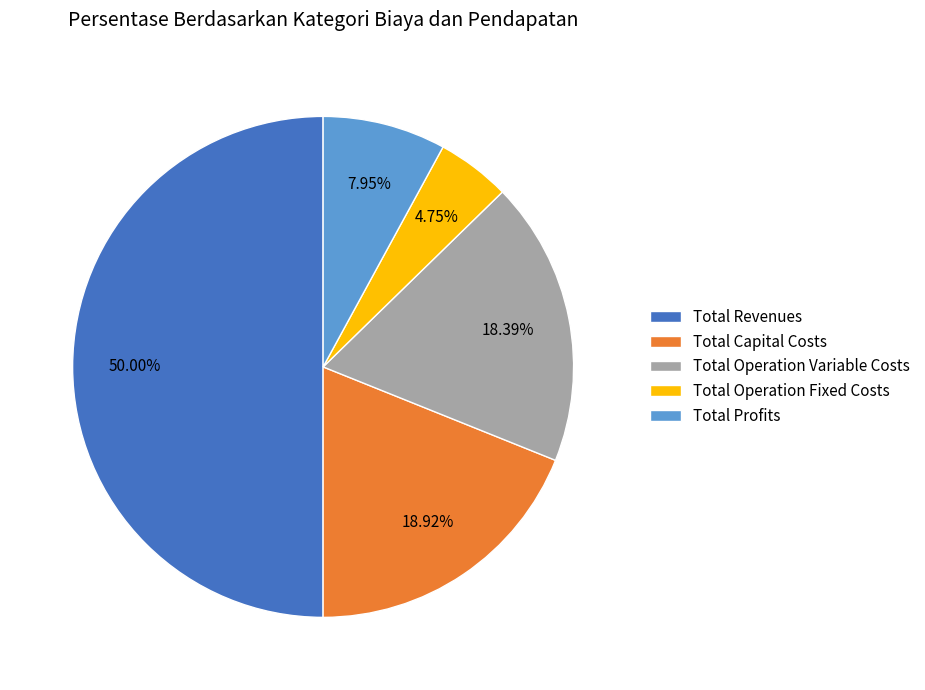

To the nearest percent, what portion does Total Revenues represent?

50%